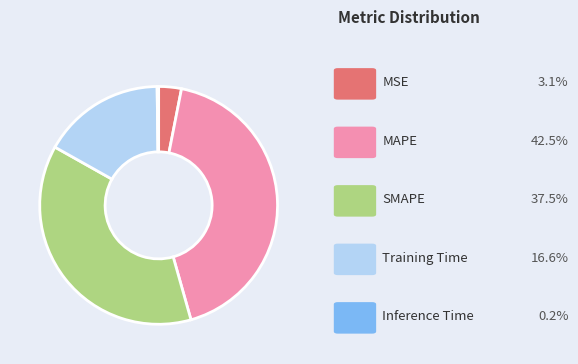

Is there a majority slice in this chart?

No